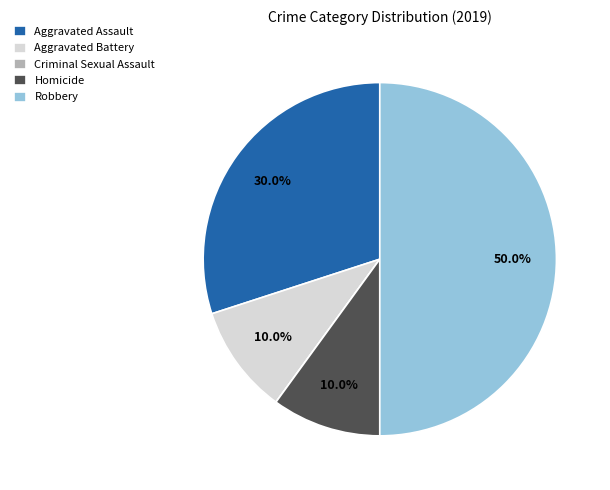

To the nearest percent, what percentage of the pie is Aggravated Assault?

30%